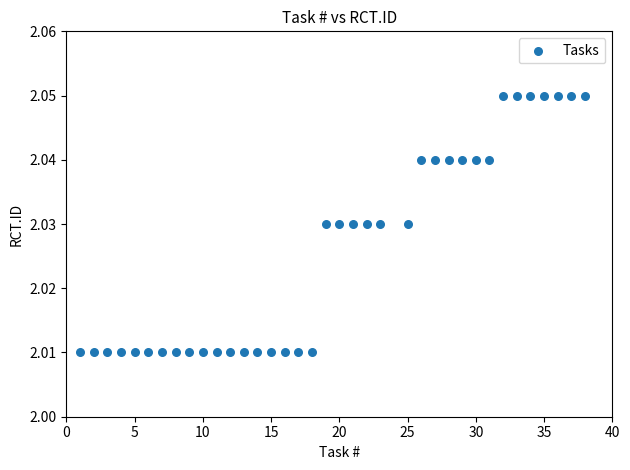

What is the range of X values (max minus min)?

37.0